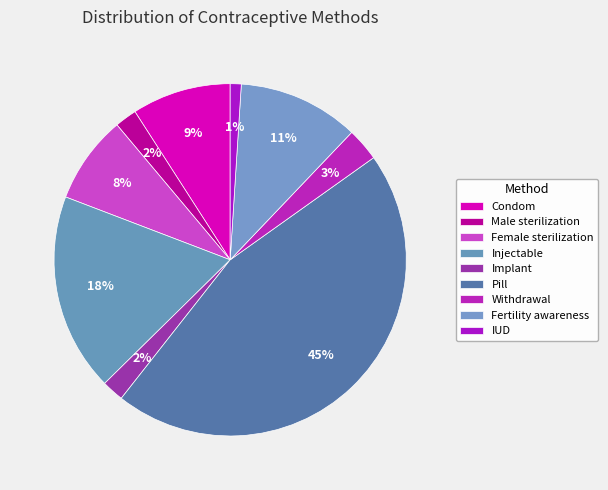

Does any single category account for the majority?

No